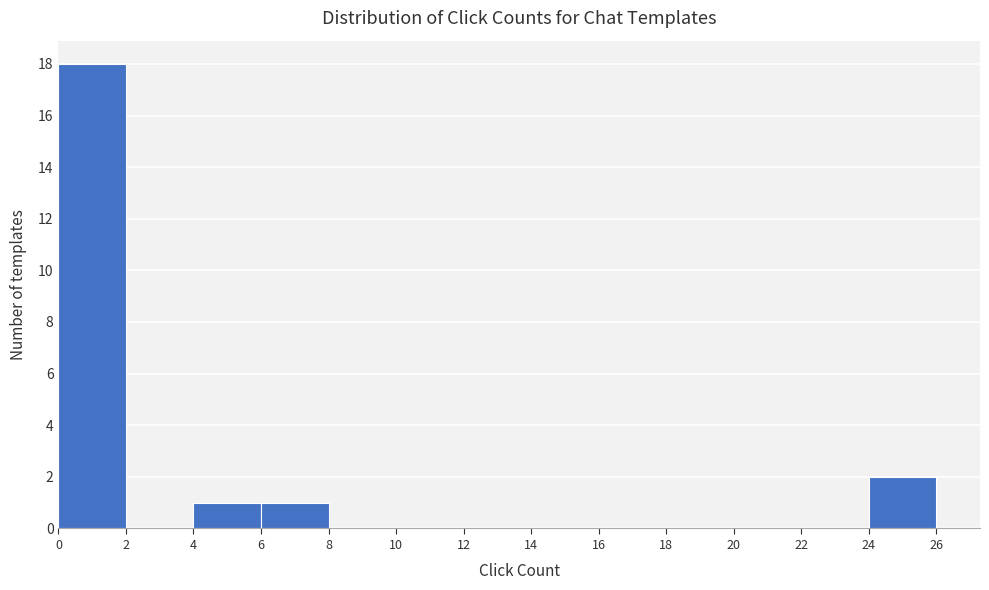

Over which range of the x-axis is the bar tallest?

0 to 2